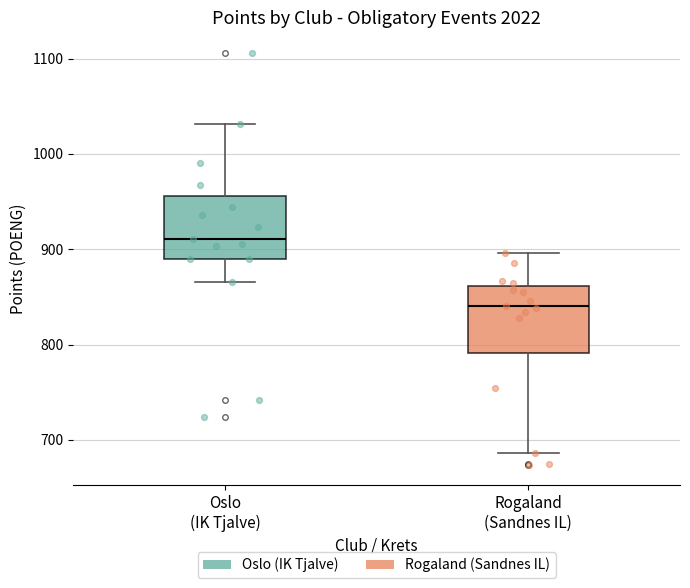

Which box has the lowest median line?

Rogaland (Sandnes IL)